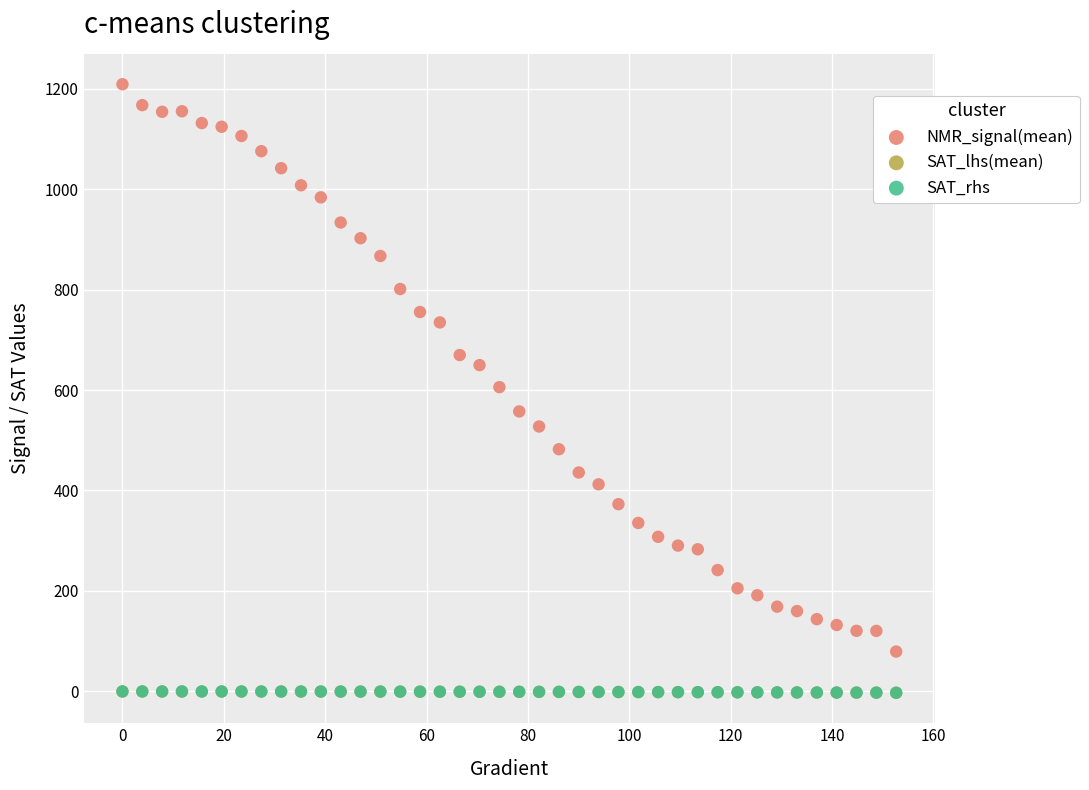

Which series reaches the maximum Y coordinate?

NMR_signal(mean)